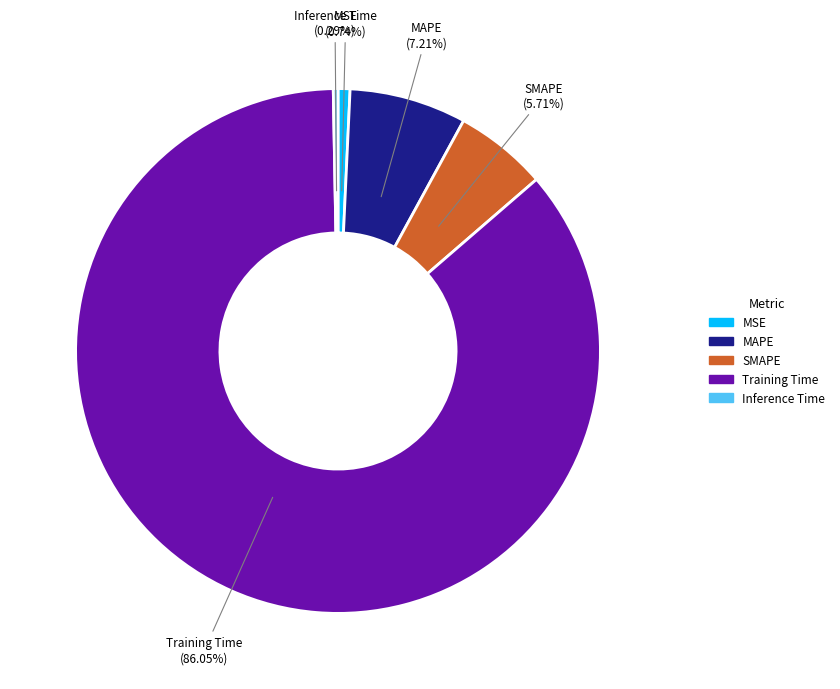

What is the majority slice?

Training Time